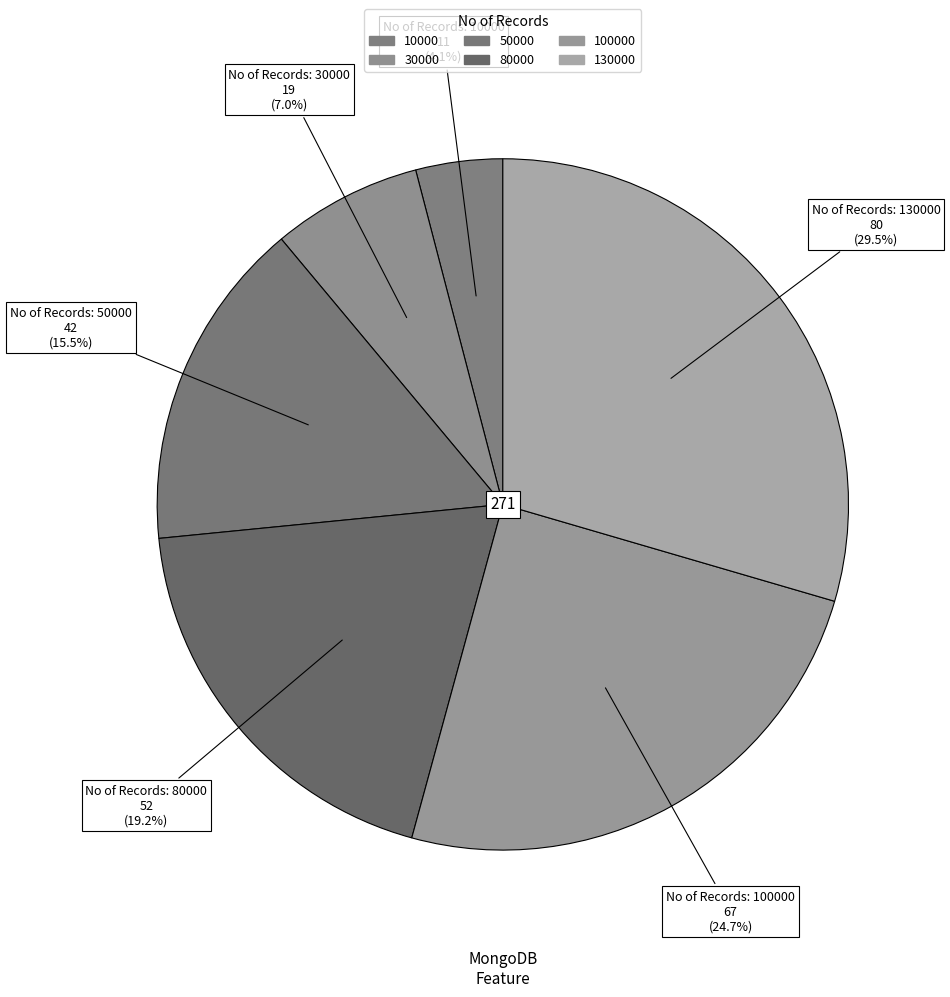

Does any single category account for the majority?

No